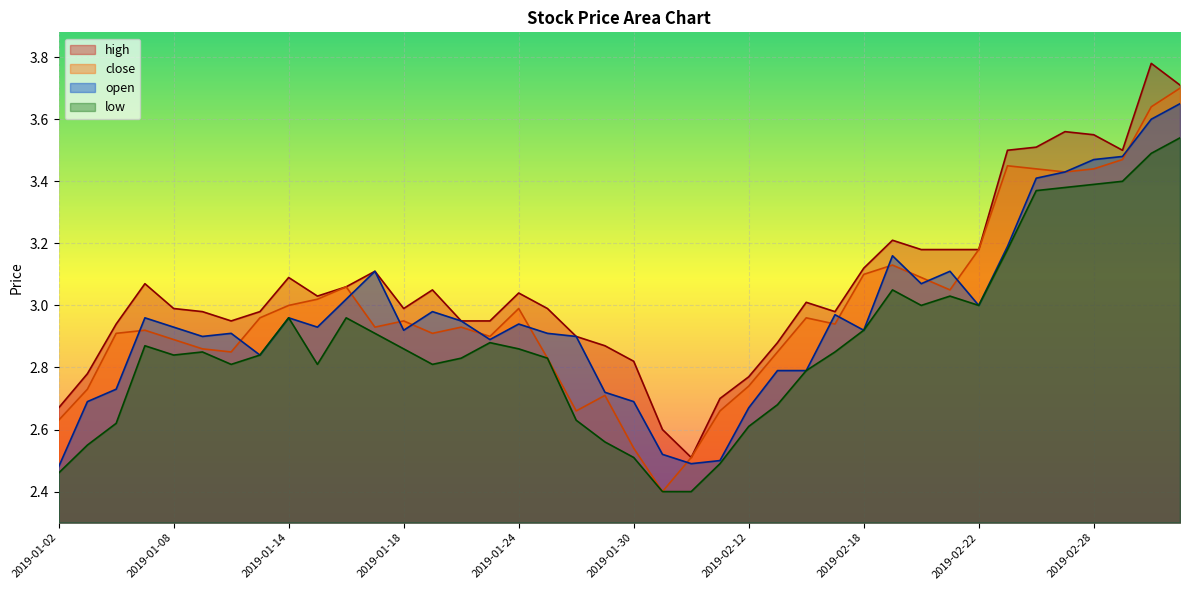

What is the label of the 11th point from the right?

2019-02-19